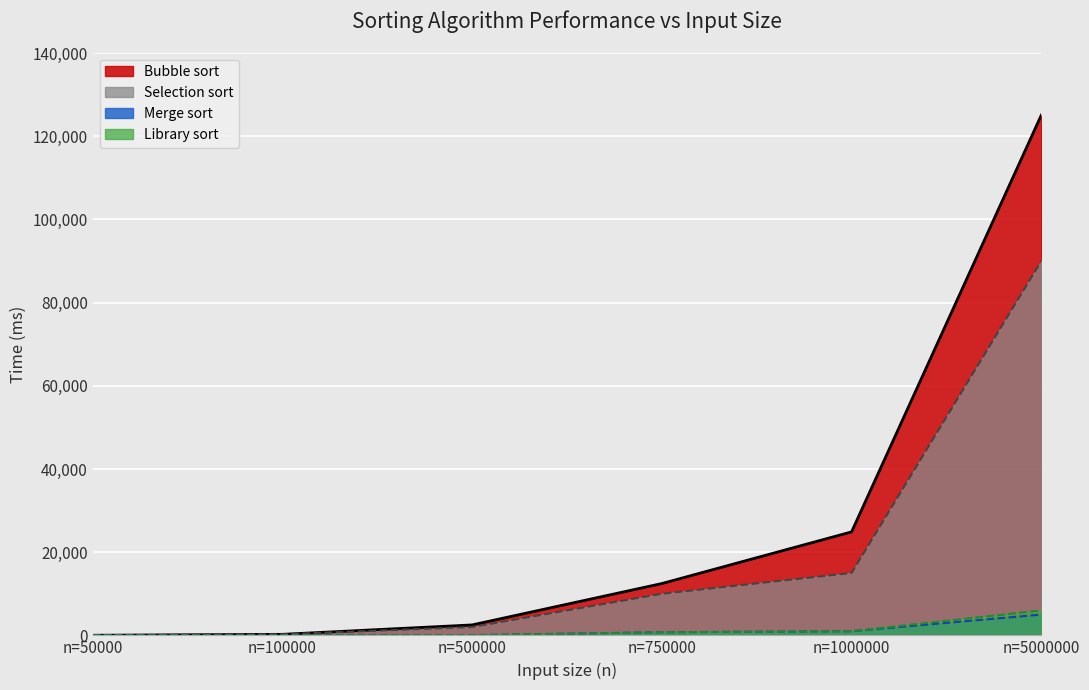

True or false: Merge sort and Selection sort cross at least once.

False